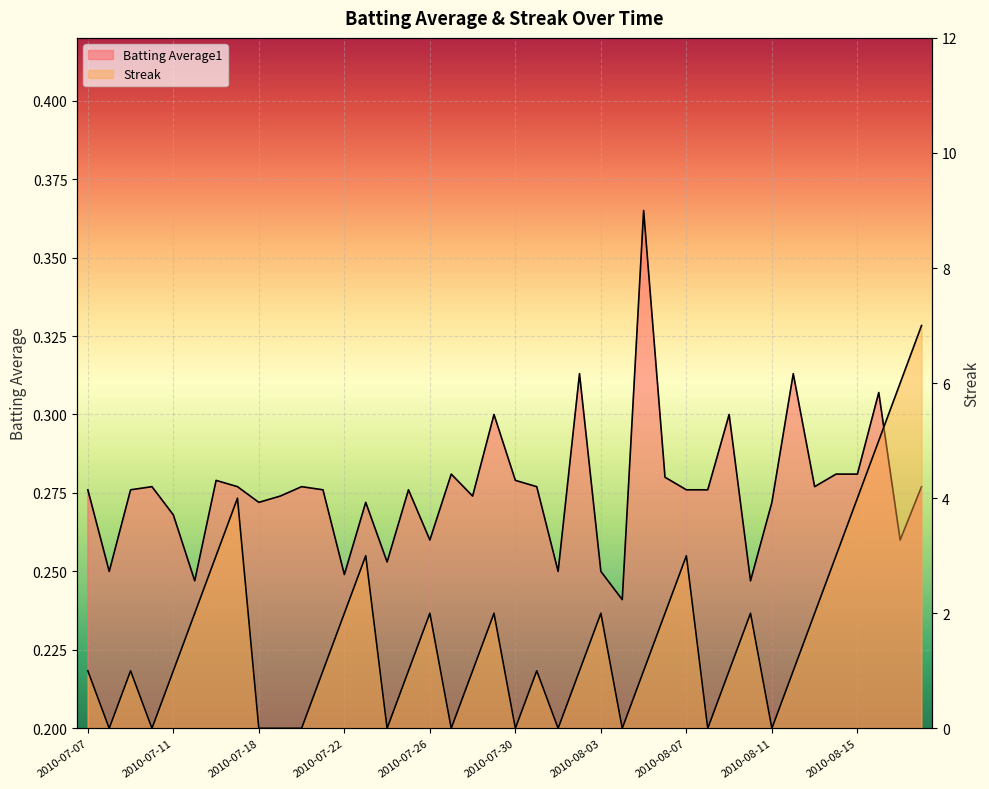

What is the difference between the maximum and minimum values in the Streak series?

7.0